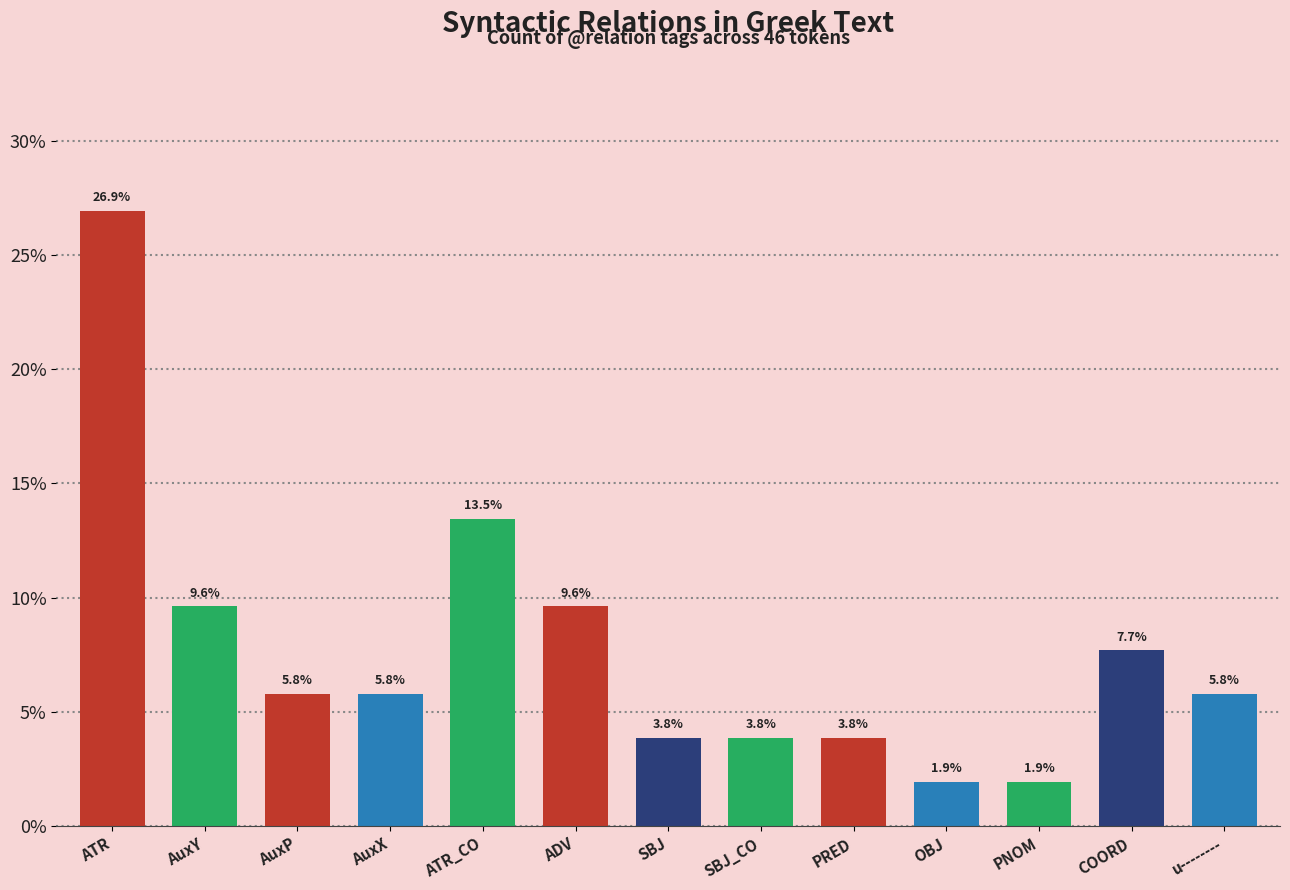

What is the label of the 13th bar from the left?

u--------